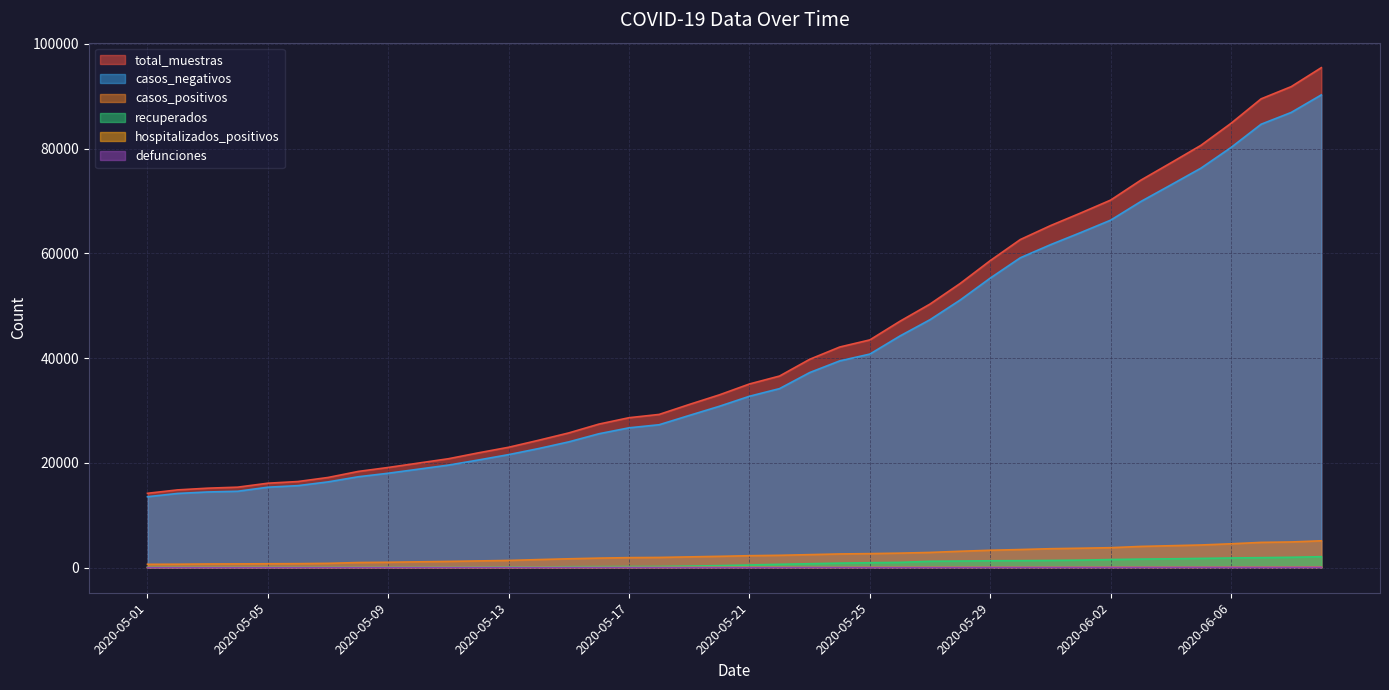

True or false: total_muestras and casos_positivos cross at least once.

False